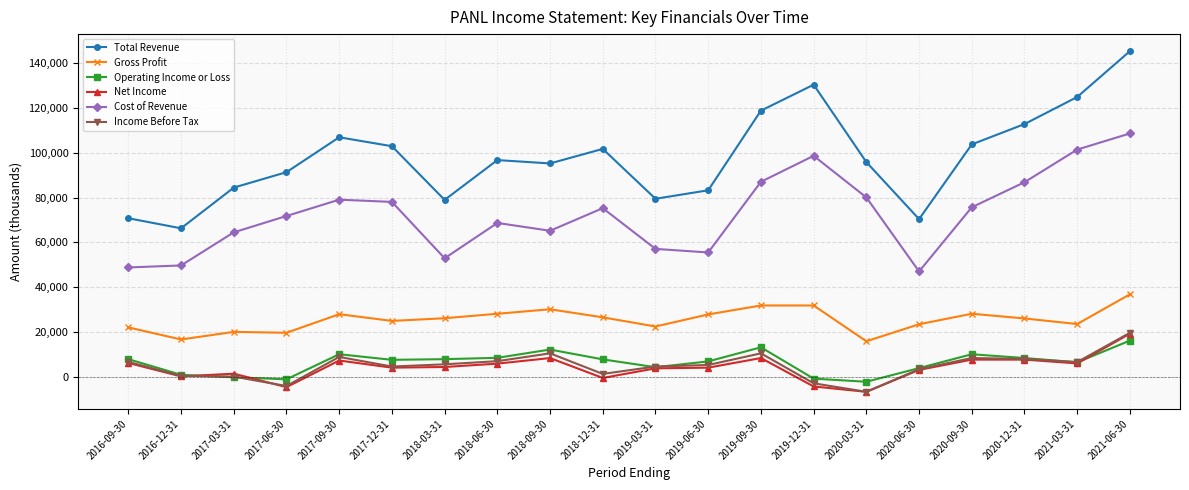

Where is the first local minimum for Total Revenue?

2016-12-31